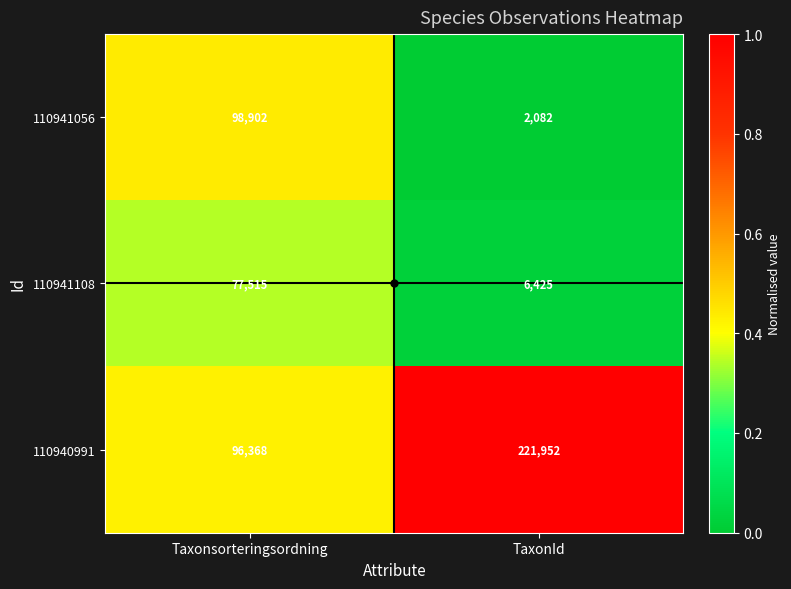

What is the difference between the maximum and minimum values in the 110940991 series?

125584